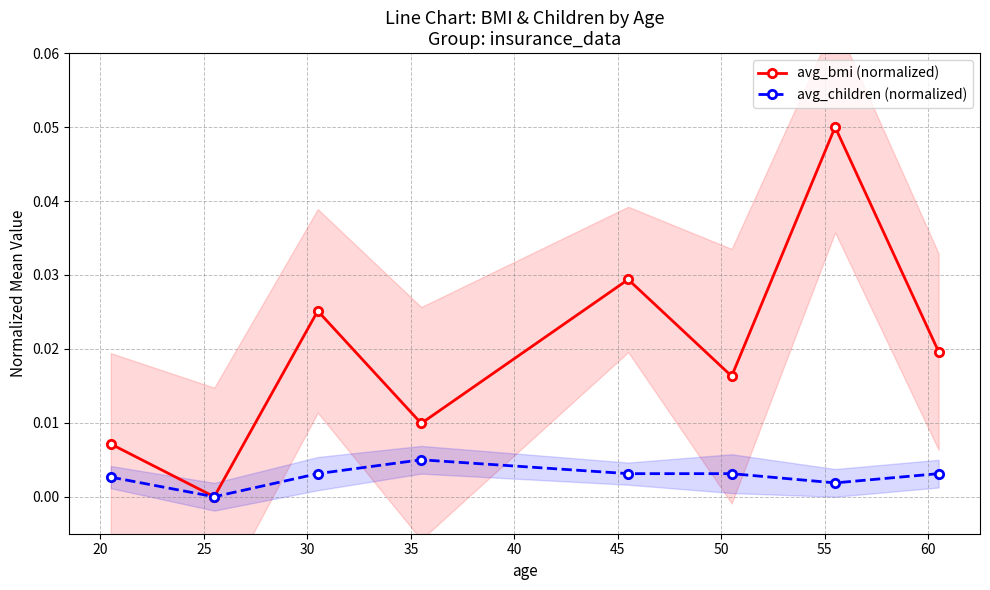

True or false: avg_children (normalized) has more than 2 interior local peaks.

False